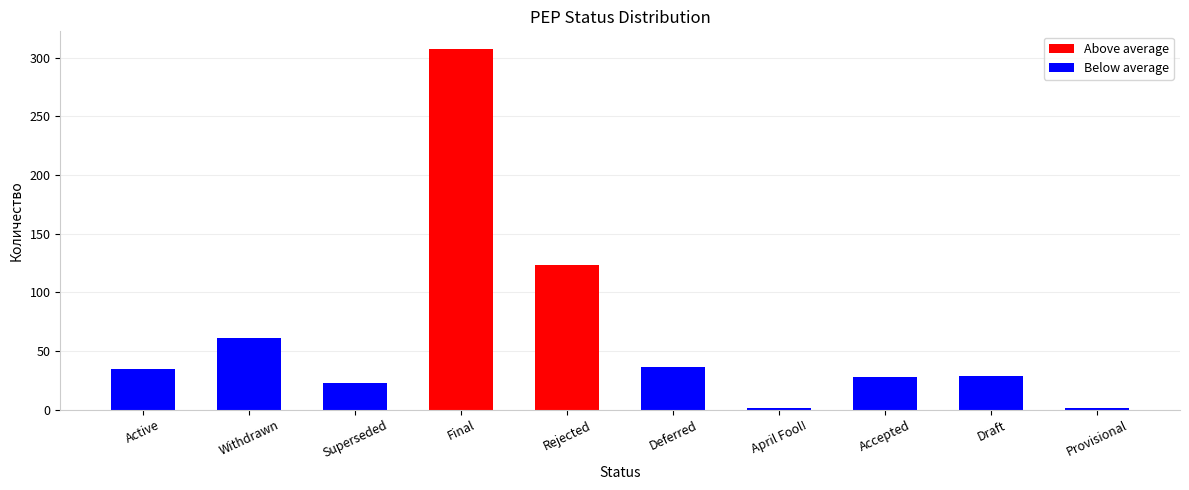

The value at Draft is 29. True or false?

True